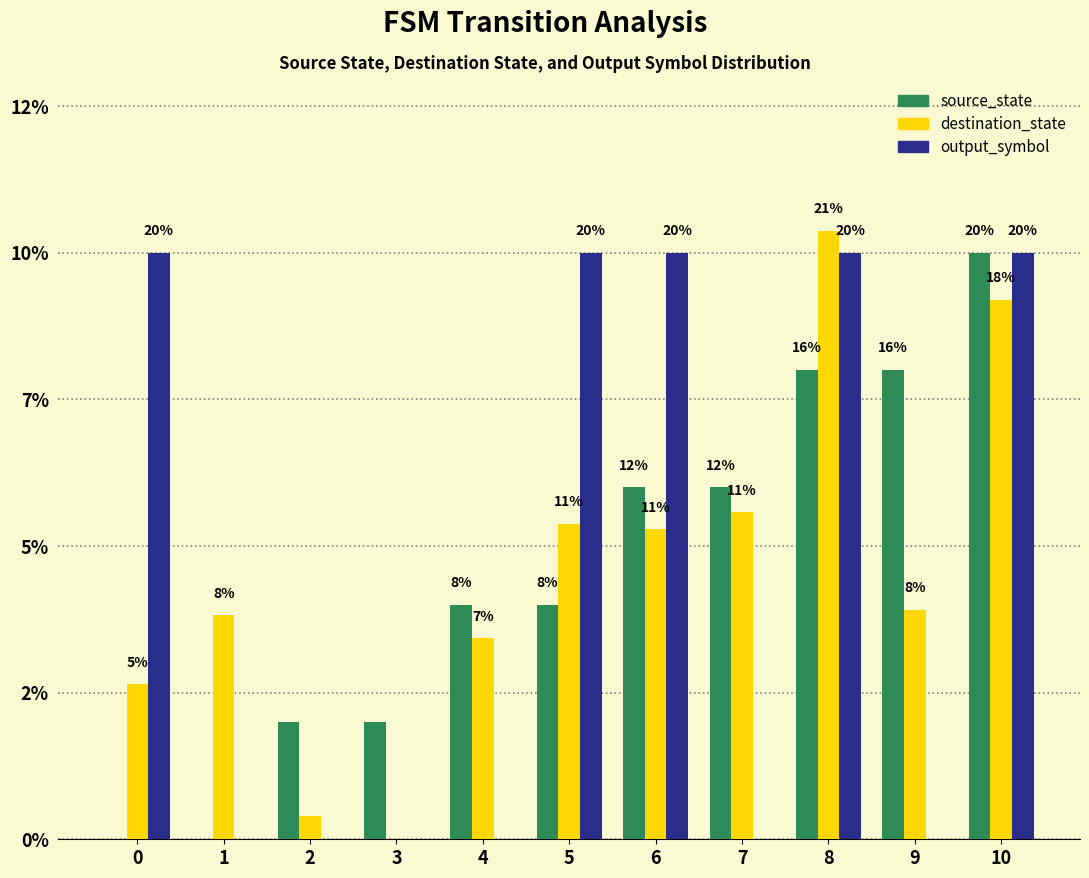

Read the destination_state value at 4.

6.8